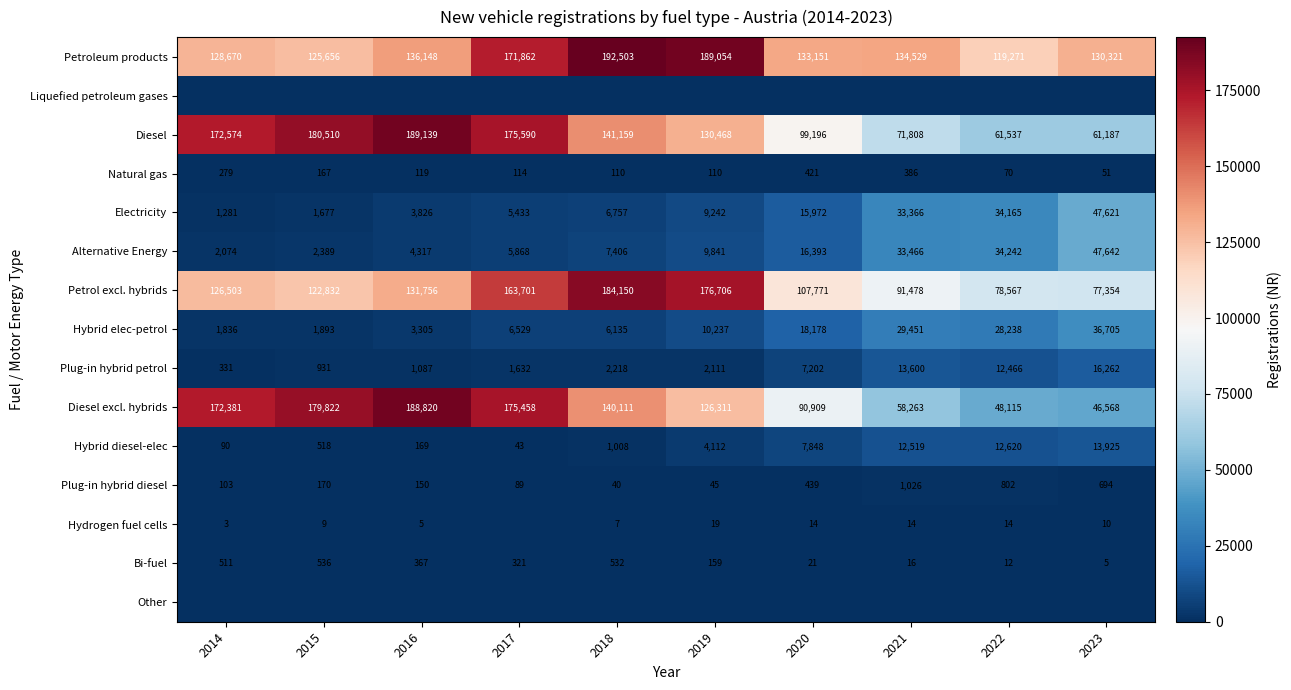

Rank the categories by Diesel value from highest to lowest.

2016, 2015, 2017, 2014, 2018, 2019, 2020, 2021, 2022, 2023